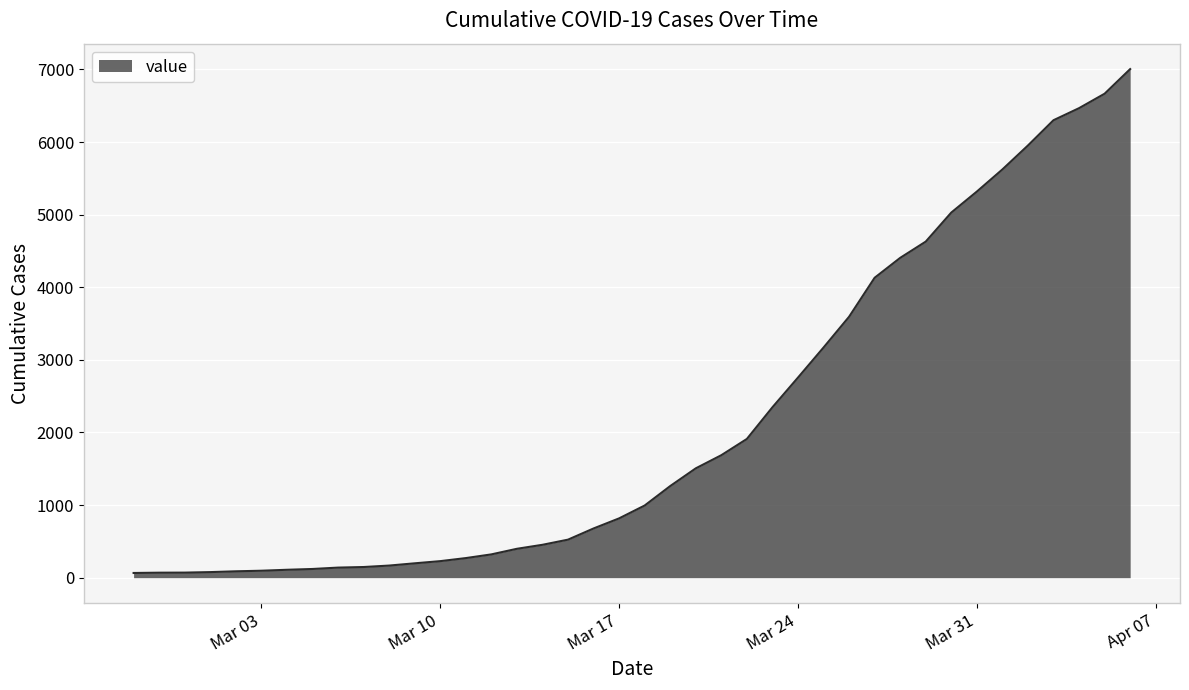

What is the greatest value displayed?

7005